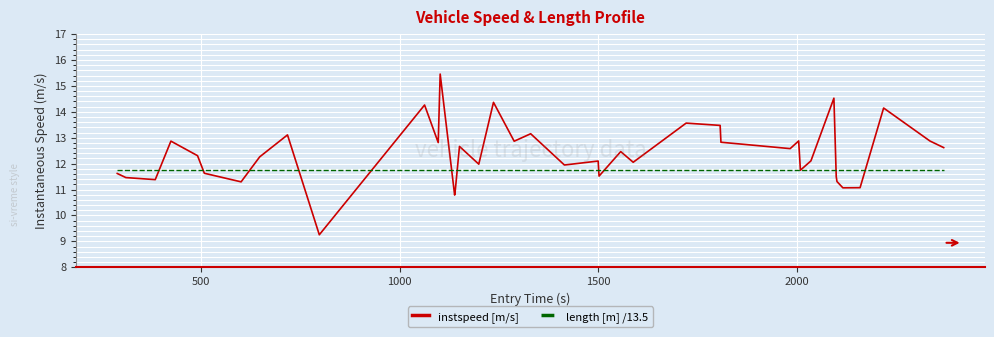

How many lines are shown in the chart?

2